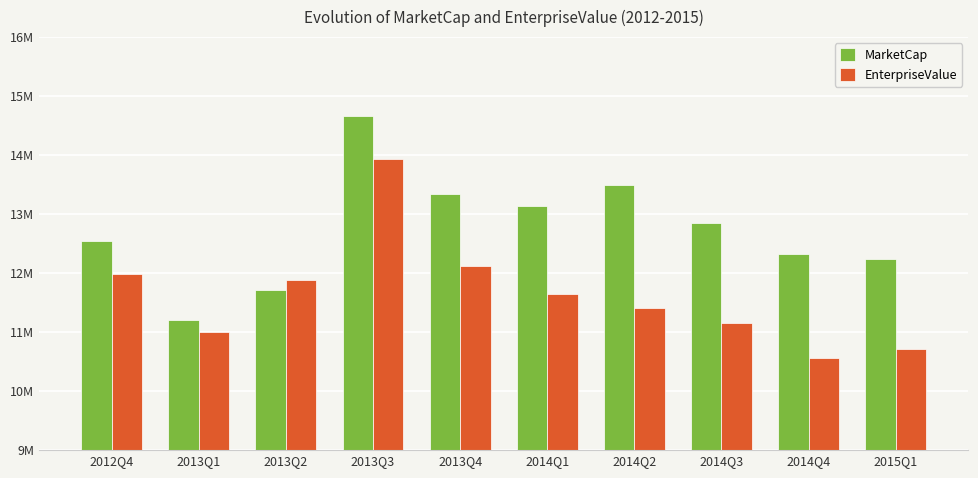

Are the bars horizontal?

No